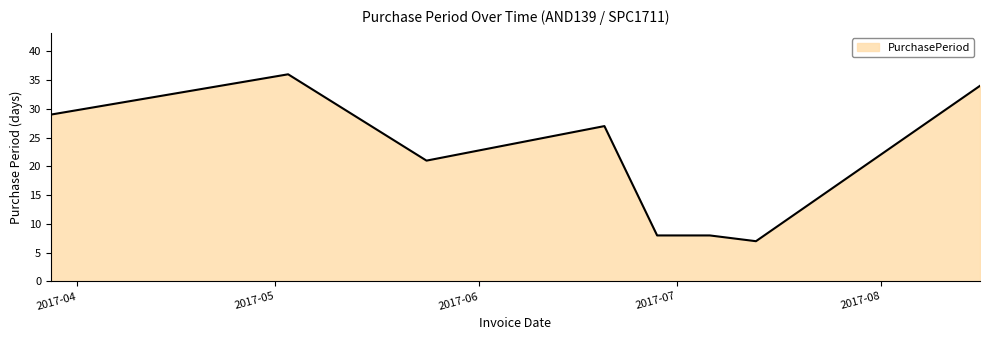

How many lines are shown in the chart?

1